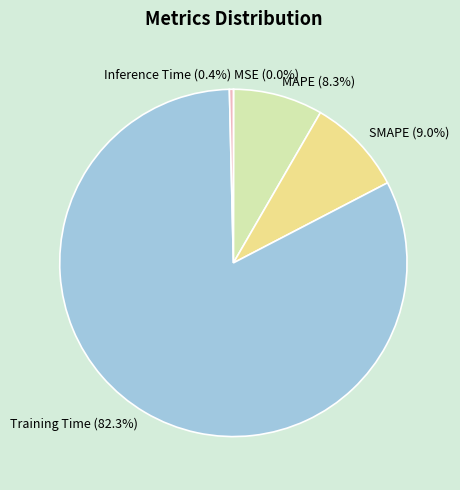

Between MAPE (8.3%) and Training Time (82.3%), which is larger?

Training Time (82.3%)